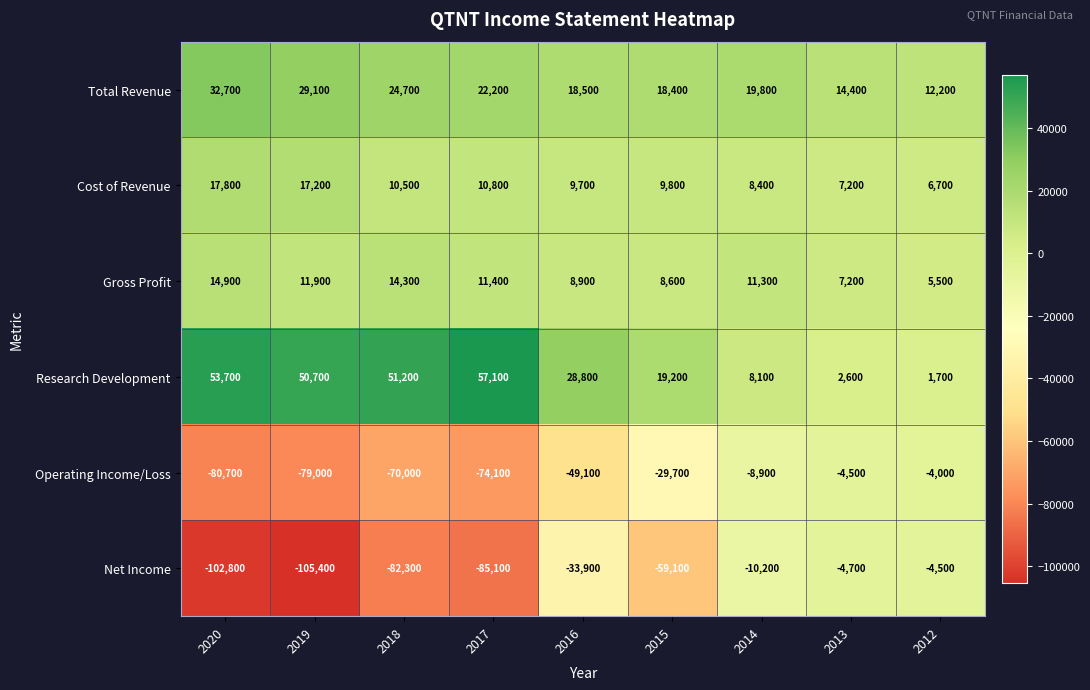

What is the average value of the Total Revenue series?

21333